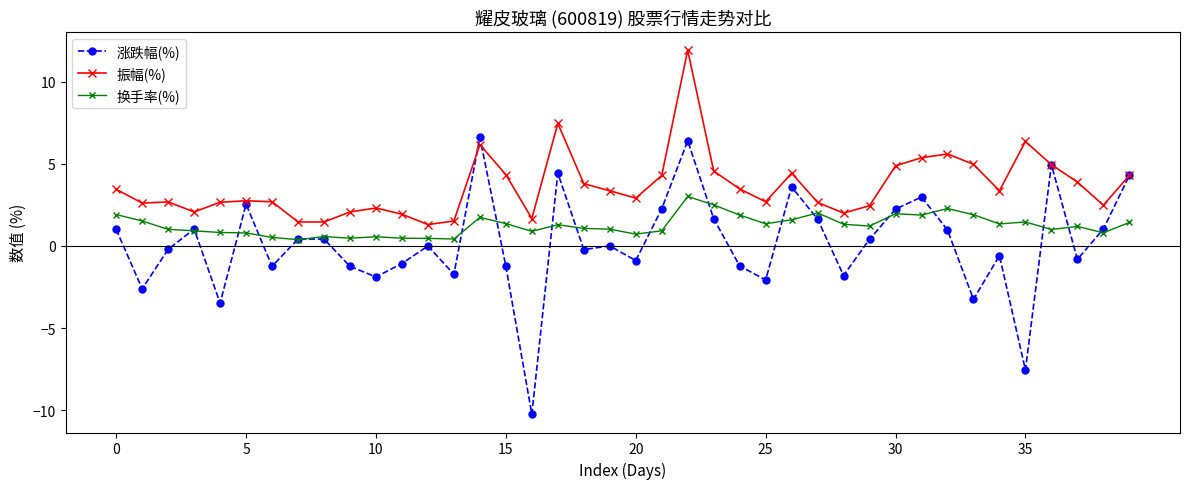

How many lines are shown in the chart?

3